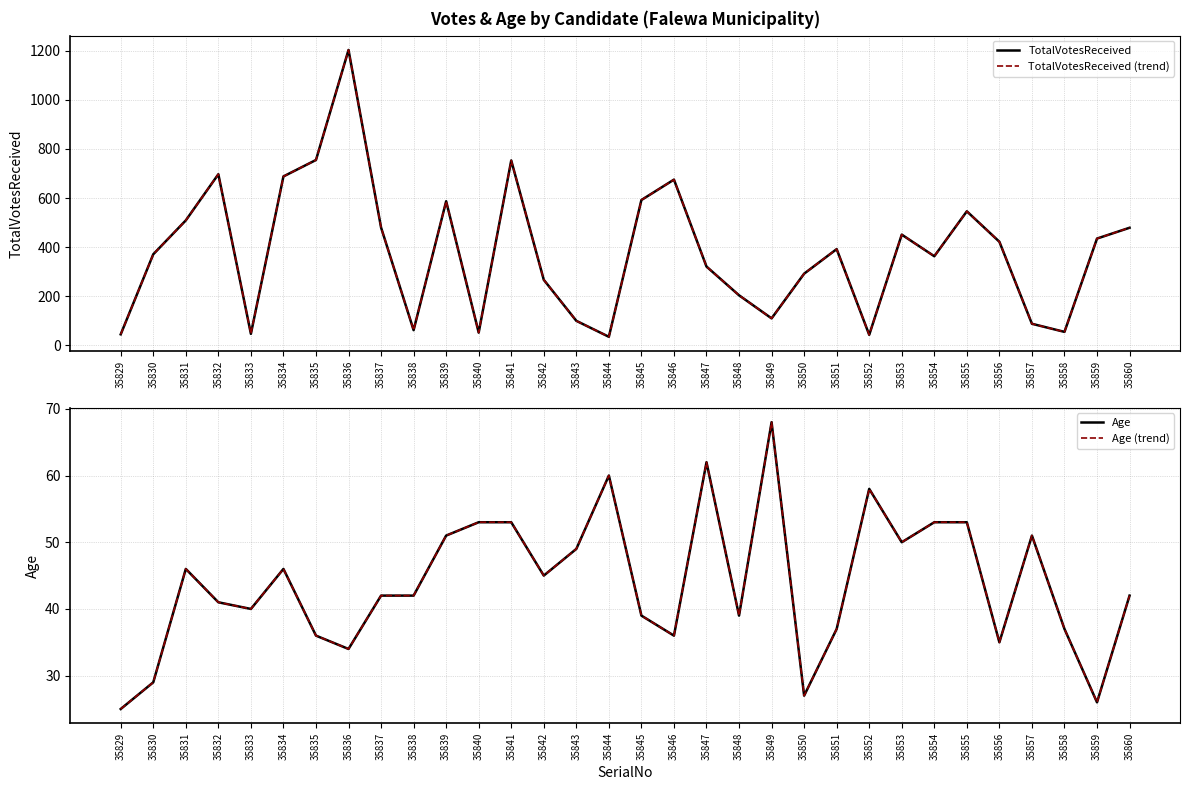

At how many categories does at least one series exceed 881?

1